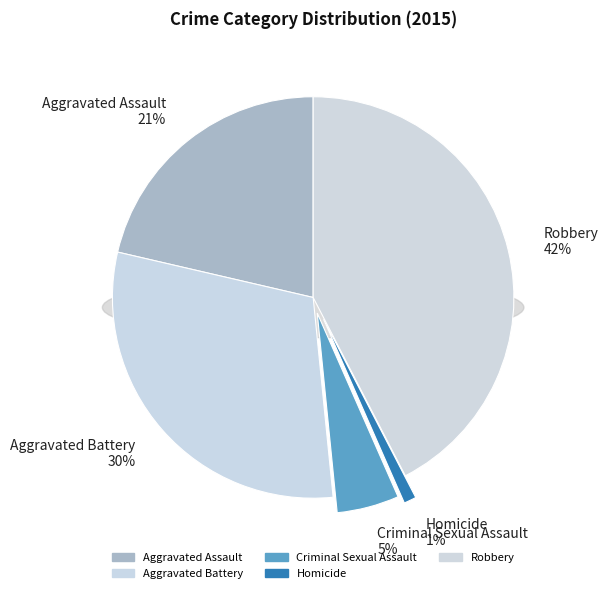

To the nearest percent, what is the difference between the Robbery and Aggravated Battery slice percentages?

12%